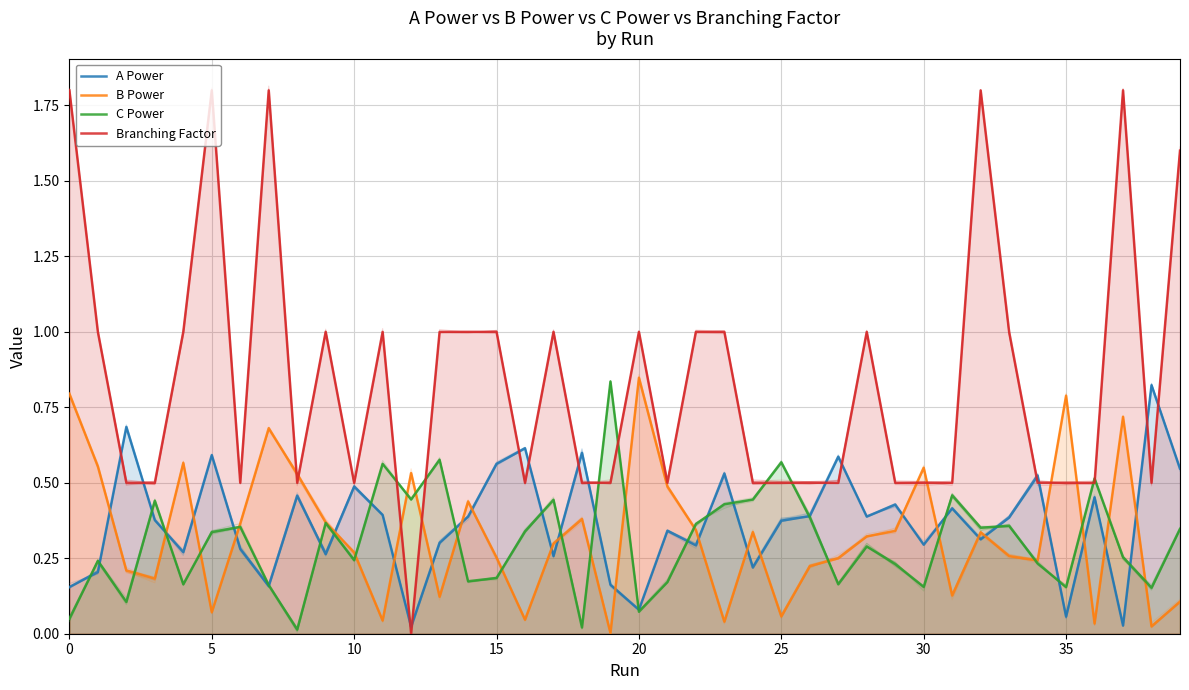

How many positive values does the Branching Factor series have?

39